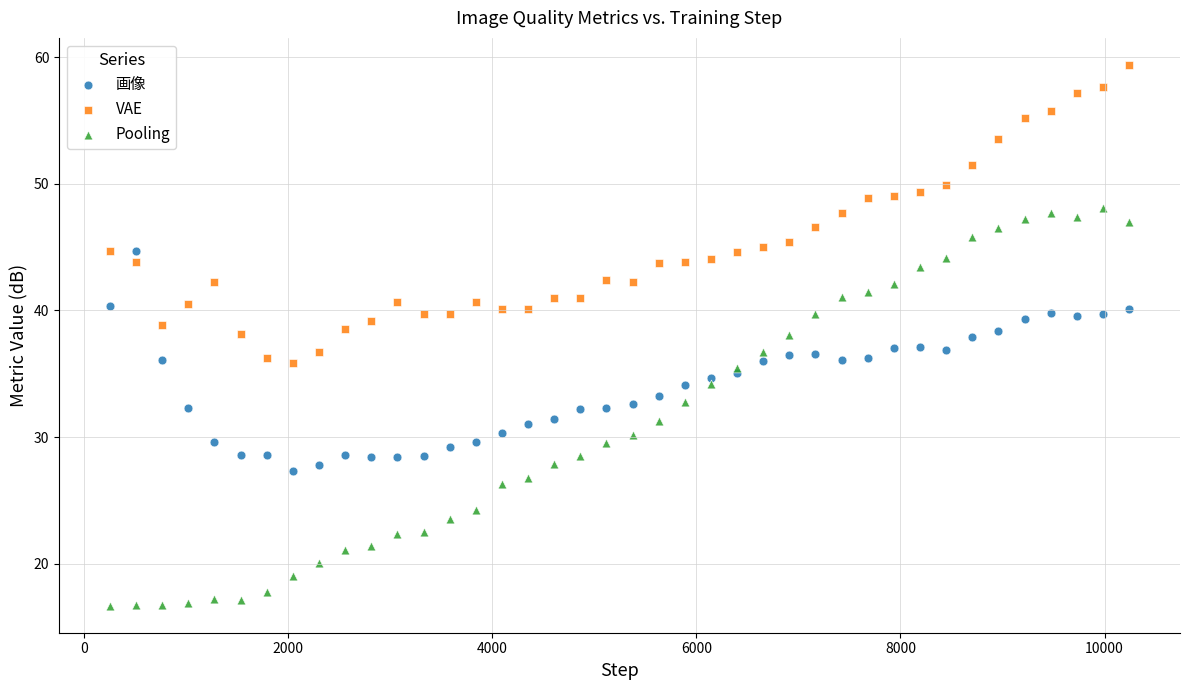

Which series has the largest Y range (max minus min)?

Pooling